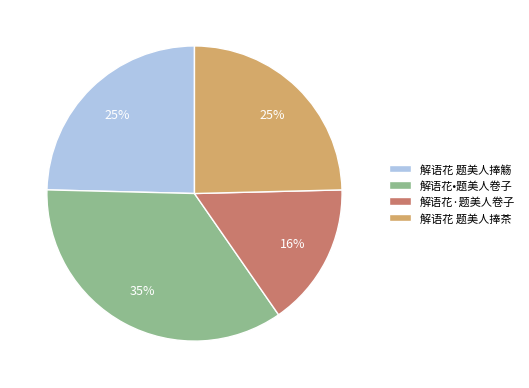

Which slice is the smallest?

解语花·题美人卷子